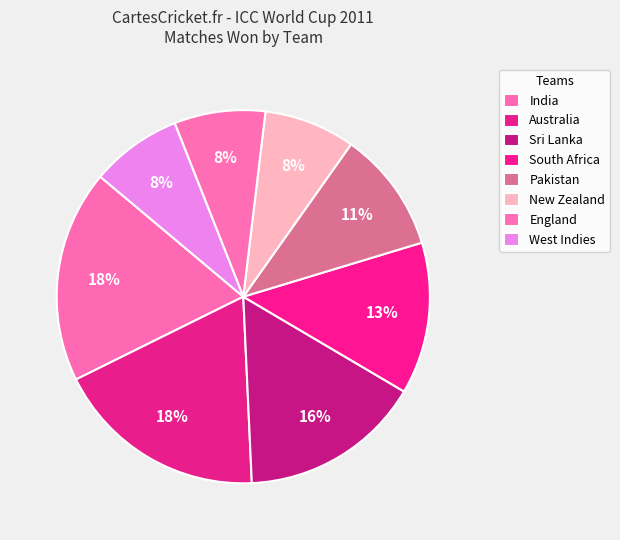

How many segments does this pie chart have?

8